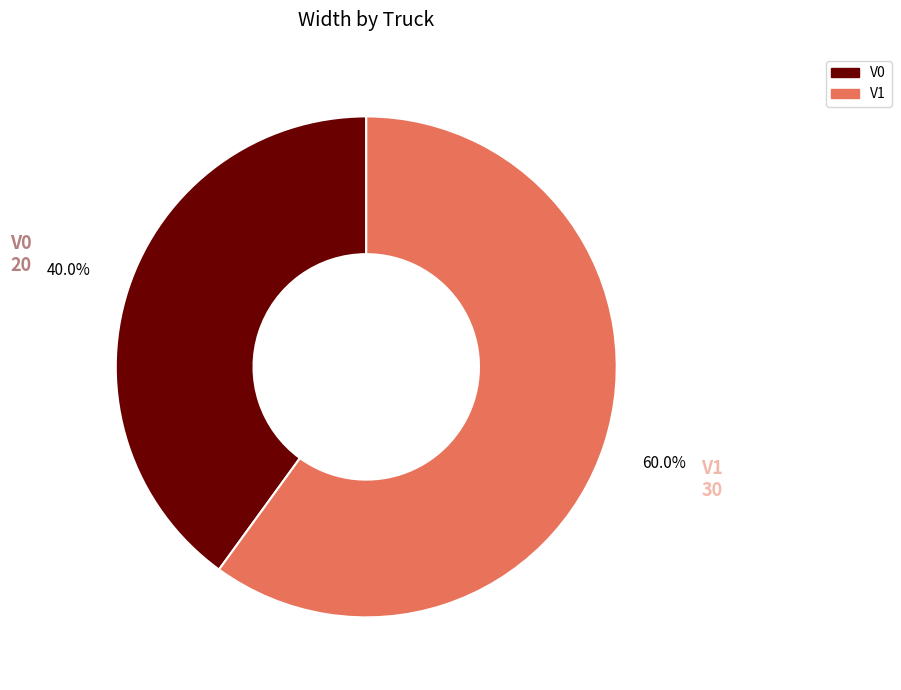

Between V0 and V1, which is larger?

V1